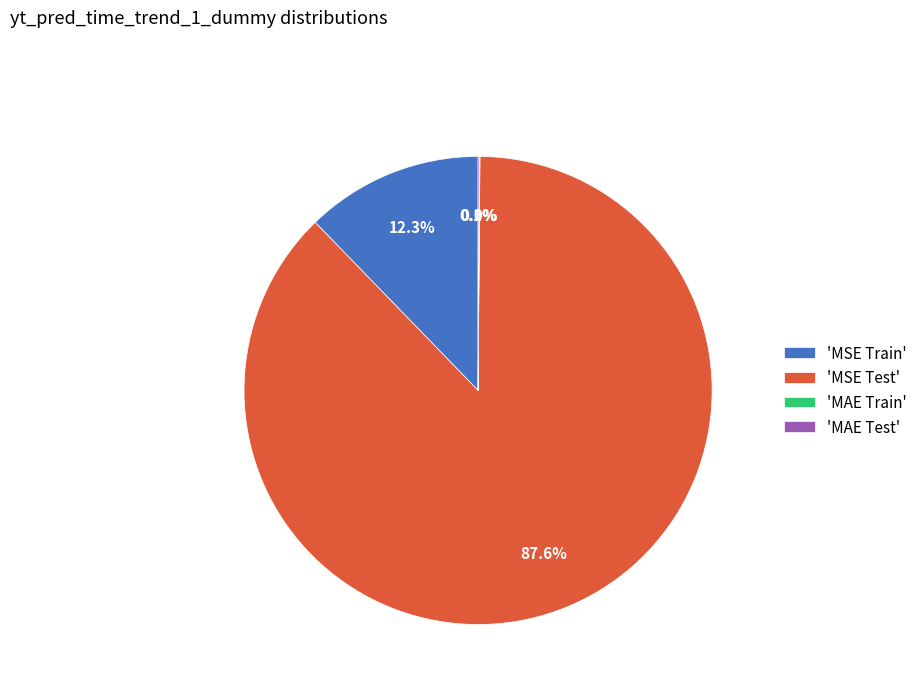

What is the largest slice in the pie chart?

'MSE Test'